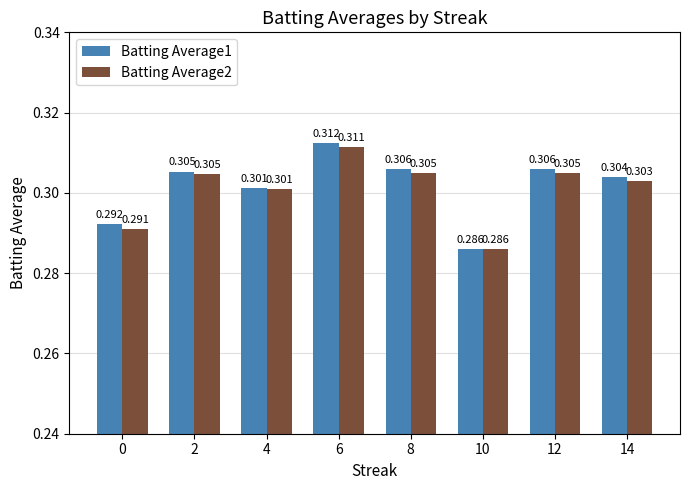

Is the value of Batting Average1 at 14 greater than the value of Batting Average2 at 8?

No